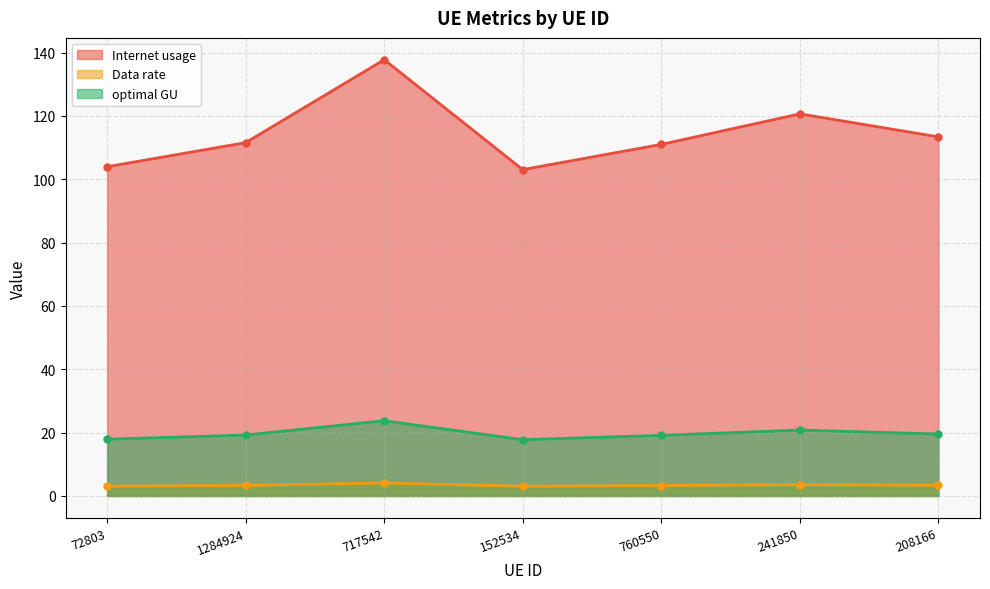

Reading left to right, what are all the values shown in this chart?

Internet usage: 72803=104.0	1284924=111.6	717542=137.8	152534=103.1	760550=111.0	241850=120.7	208166=113.4
Data rate: 72803=3.1	1284924=3.3	717542=4.1	152534=3.1	760550=3.3	241850=3.6	208166=3.4
optimal GU: 72803=17.9	1284924=19.2	717542=23.8	152534=17.8	760550=19.2	241850=20.8	208166=19.6